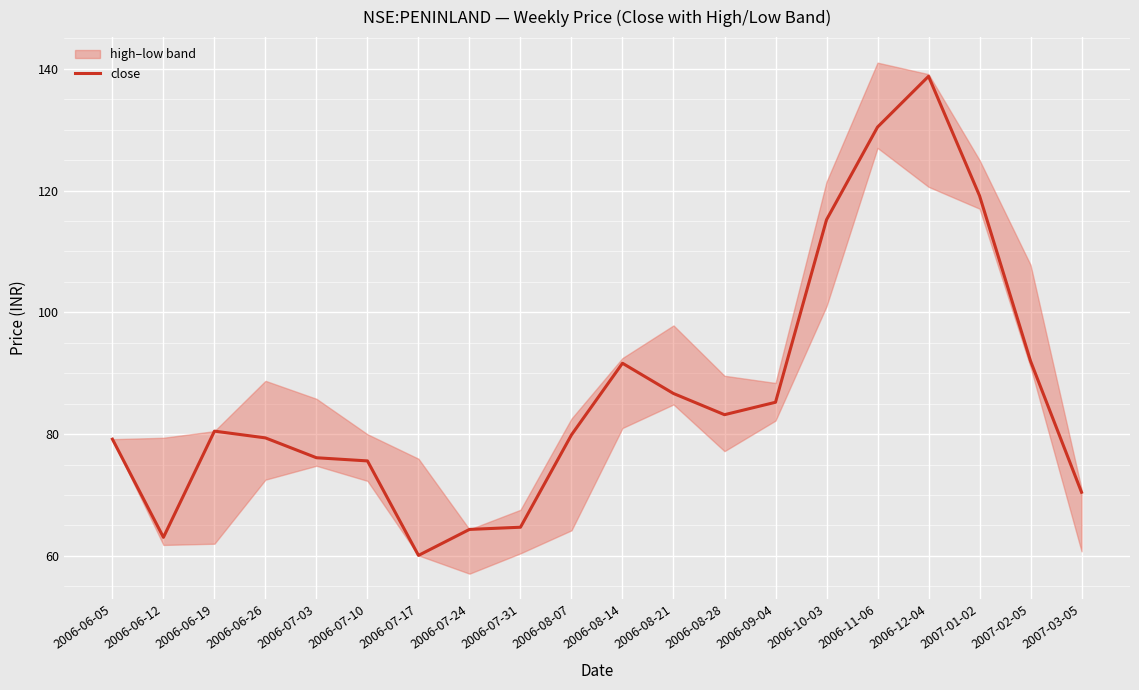

What is the label of the 18th point from the left?

2007-01-02